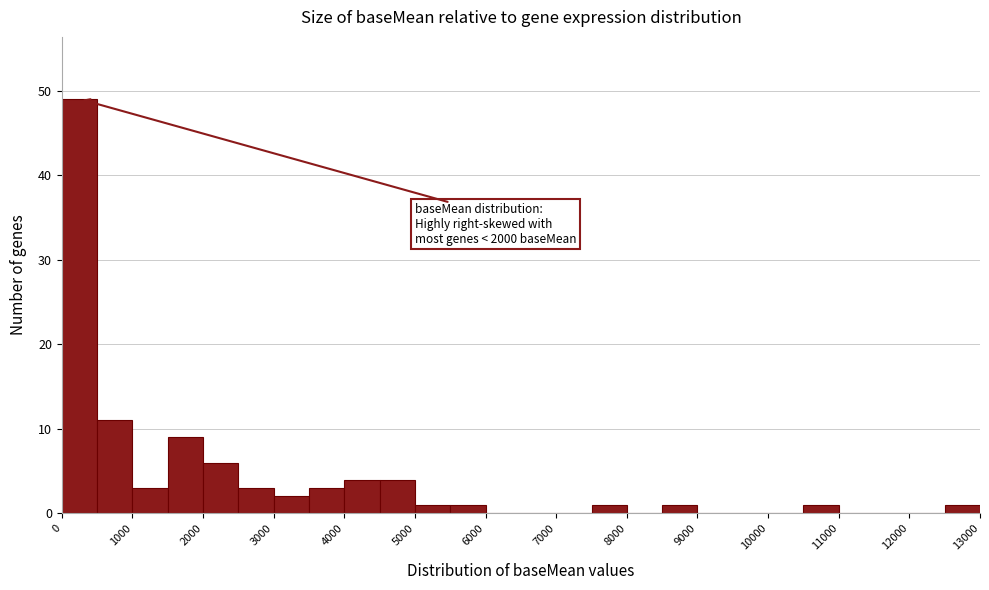

Which range on the x-axis has the tallest bar?

0 to 500